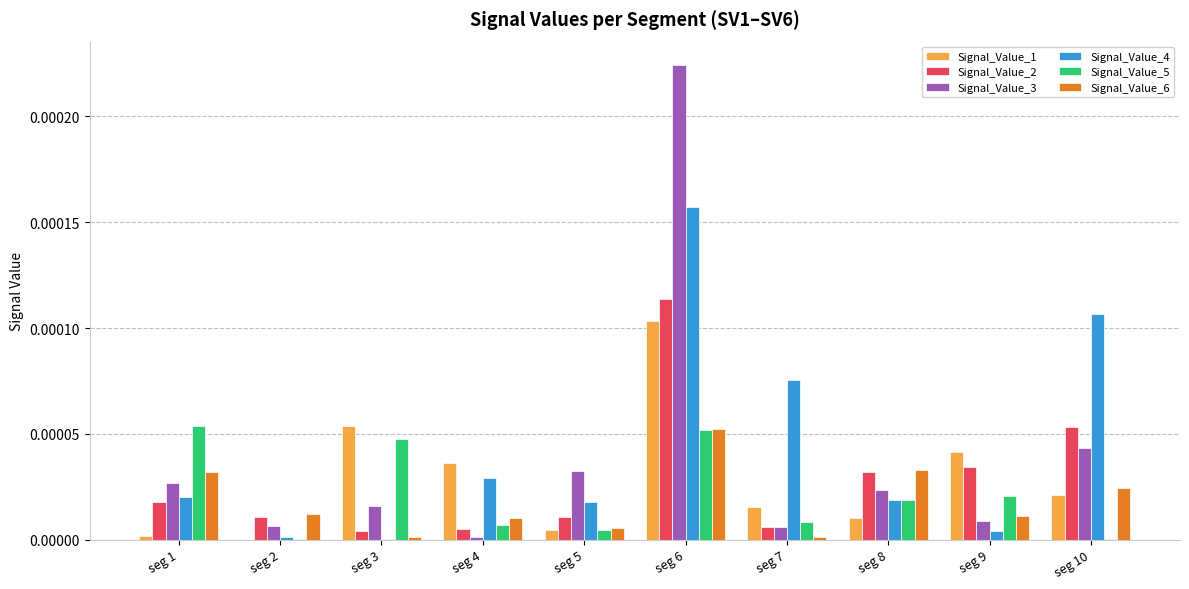

True or false: Signal_Value_5 has a value of 0.0 at seg 10.

True